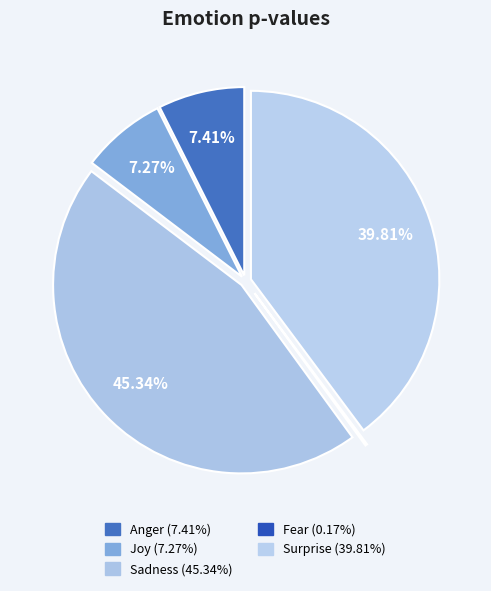

Rank the categories by value from highest to lowest.

Sadness, Surprise, Anger, Joy, Fear